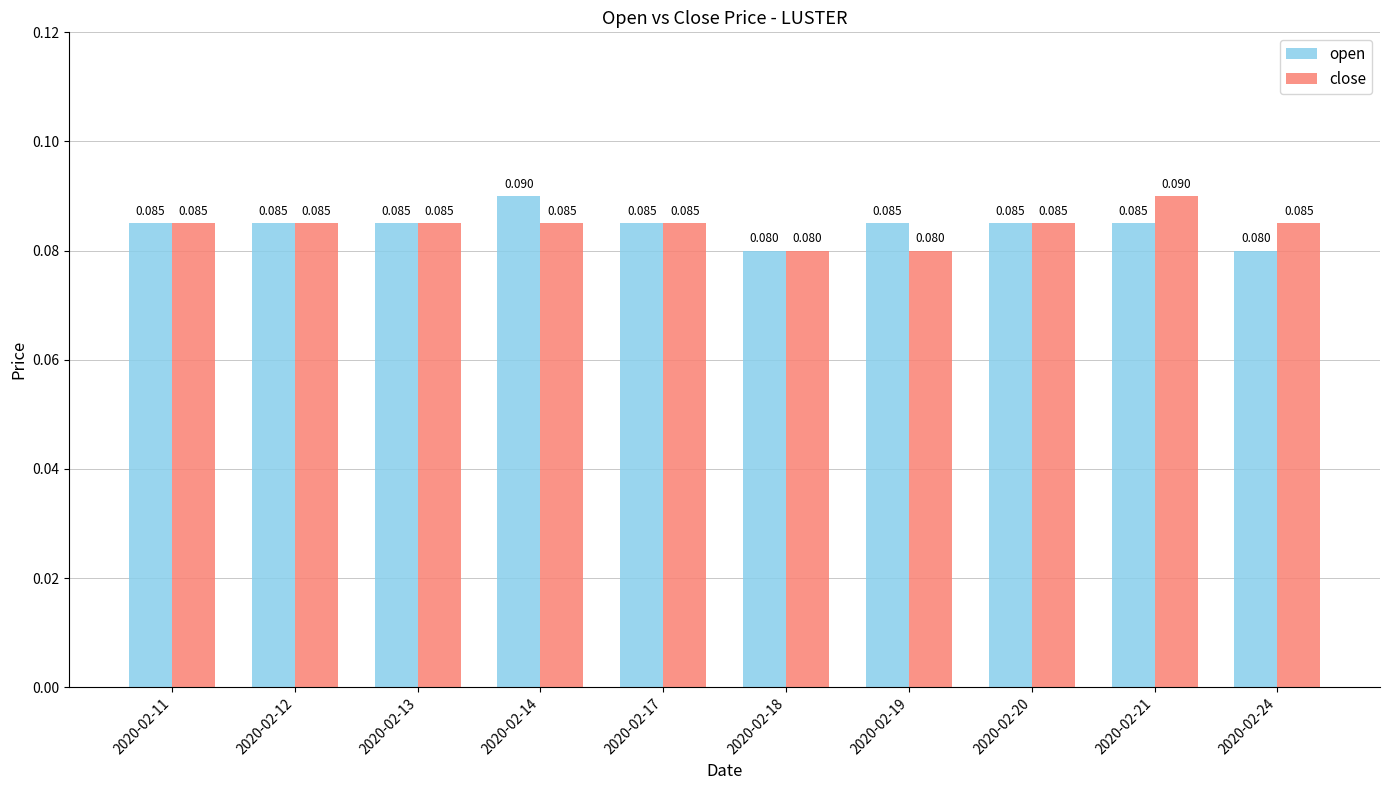

Between 2020-02-12 and 2020-02-19, which series saw the biggest shift?

close